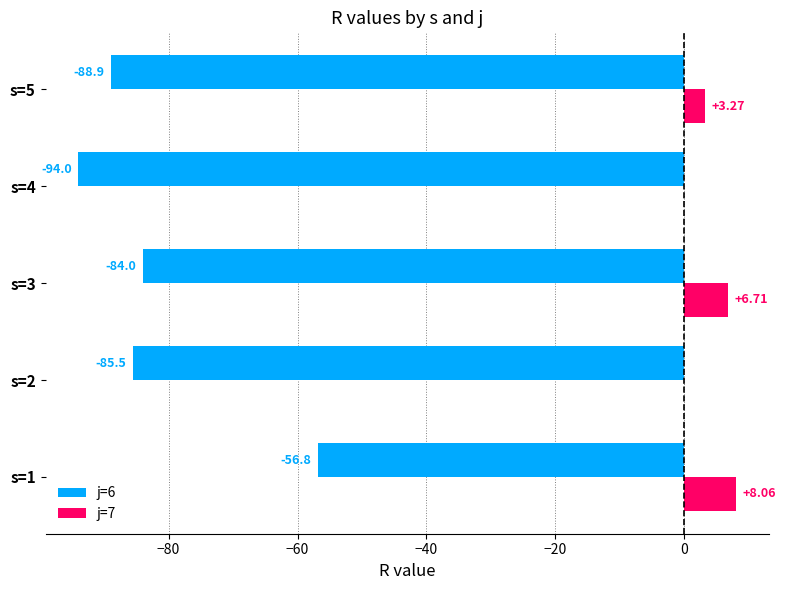

What is the highest value of the j=6 series?

-56.8